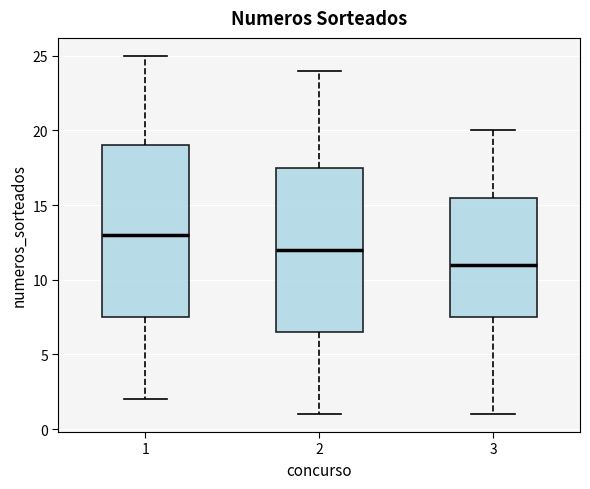

Reading left to right, transcribe this box plot: for each box, give where its median line is, the range the box spans, and where its two whiskers end, as read against the y-axis. The values are not printed on the chart, so give them approximately, as read against the axis.

1: median 13.0, box 7.5 to 19.0, whiskers 2.0 to 25.0
2: median 12.0, box 6.5 to 17.5, whiskers 1.0 to 24.0
3: median 11.0, box 7.5 to 15.5, whiskers 1.0 to 20.0